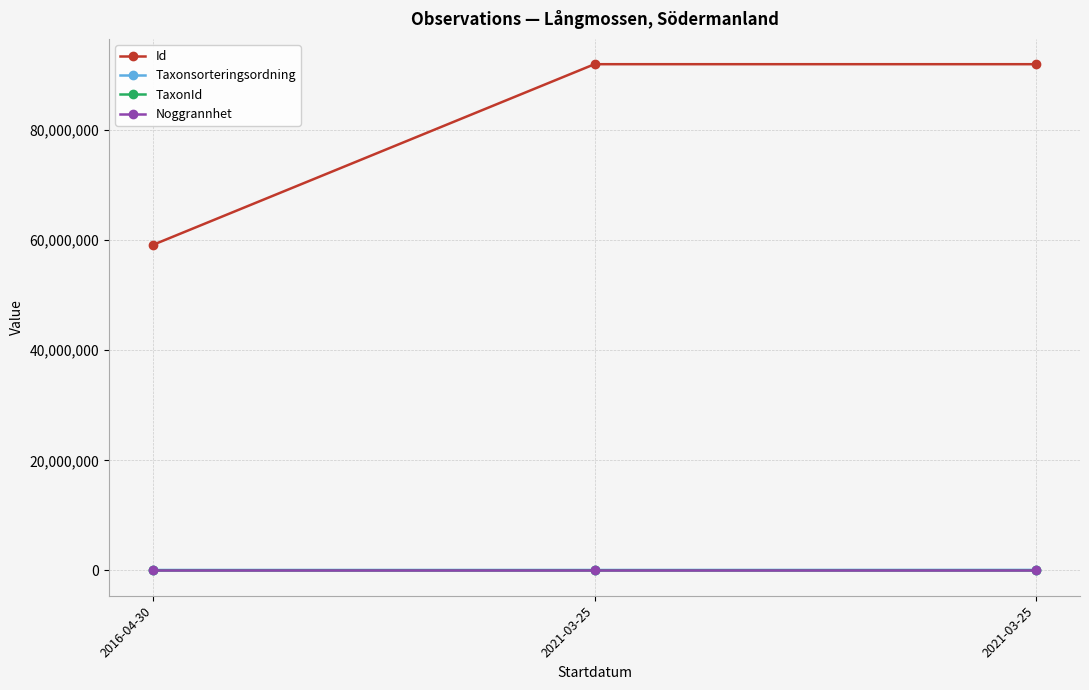

How many distinct data groups are displayed?

4